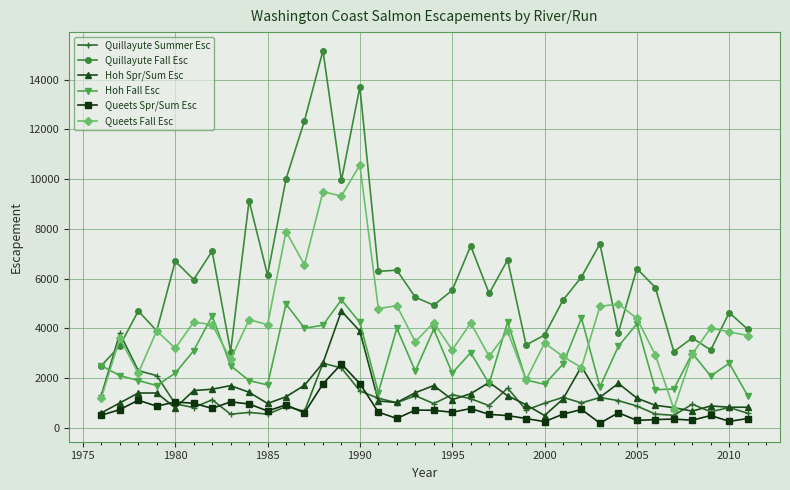

What is the value of the Hoh Spr/Sum Esc point at the 10th from the left?

978